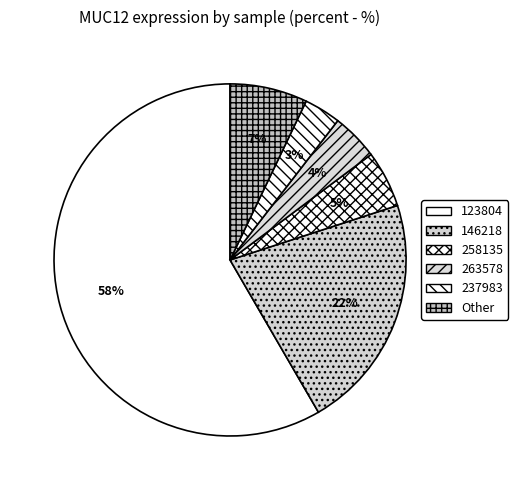

What percentage is the 263578 slice, to the nearest percent?

4%